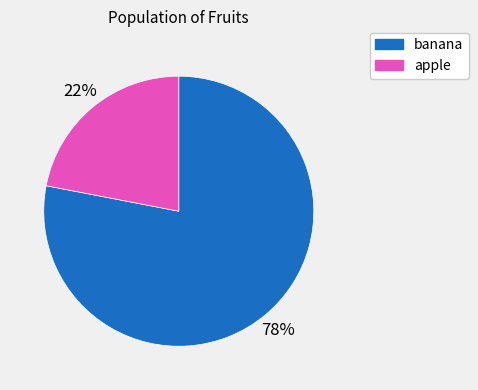

Is there a majority slice in this chart?

Yes